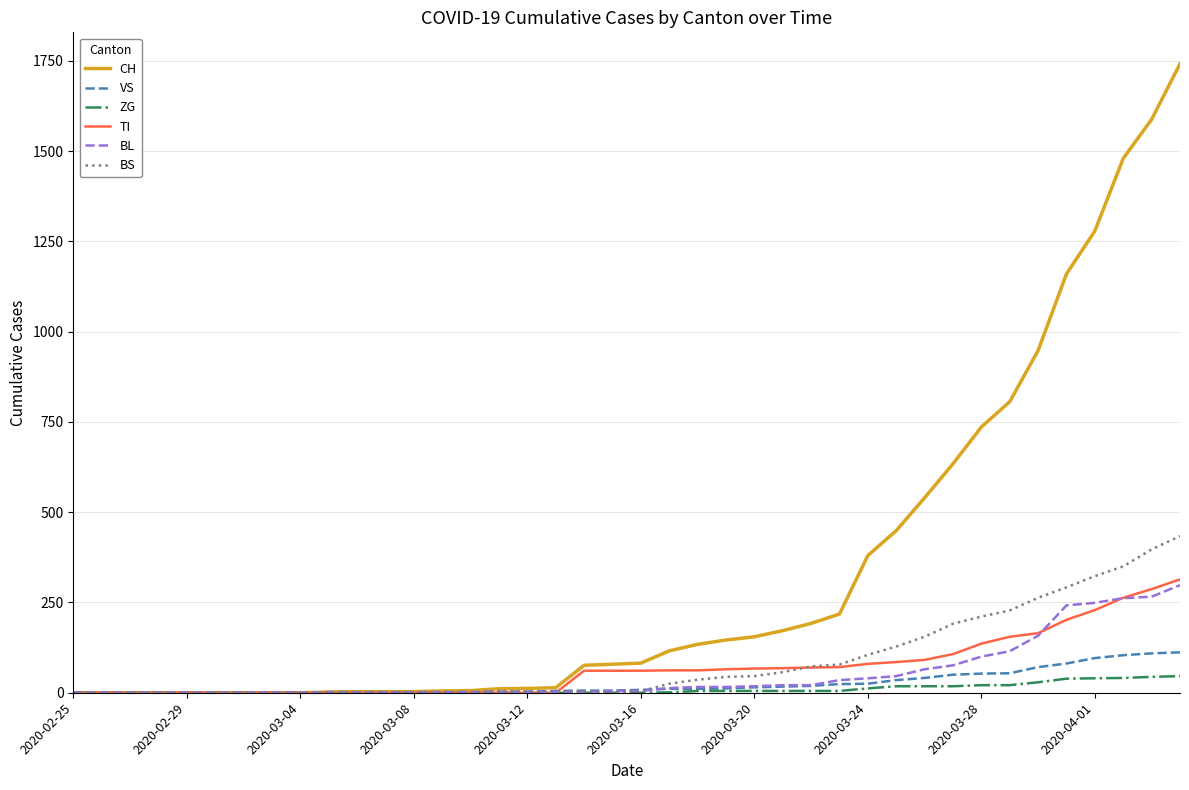

Which series has the largest total across all categories?

CH